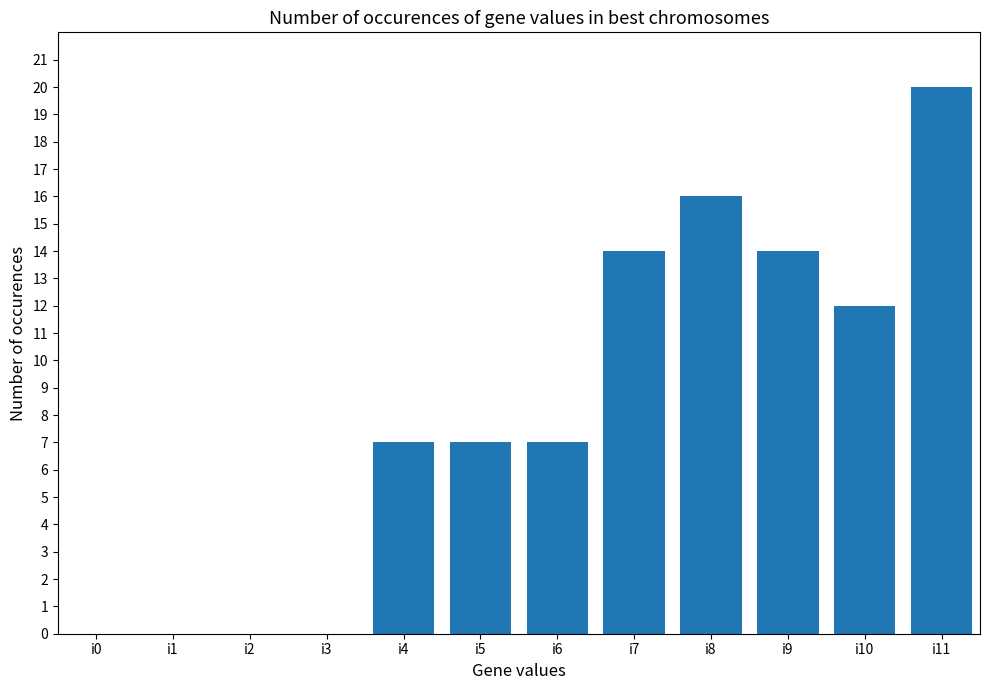

Reading left to right, list all the values displayed in this chart.

0	0	0	0	7	7	7	14	16	14	12	20